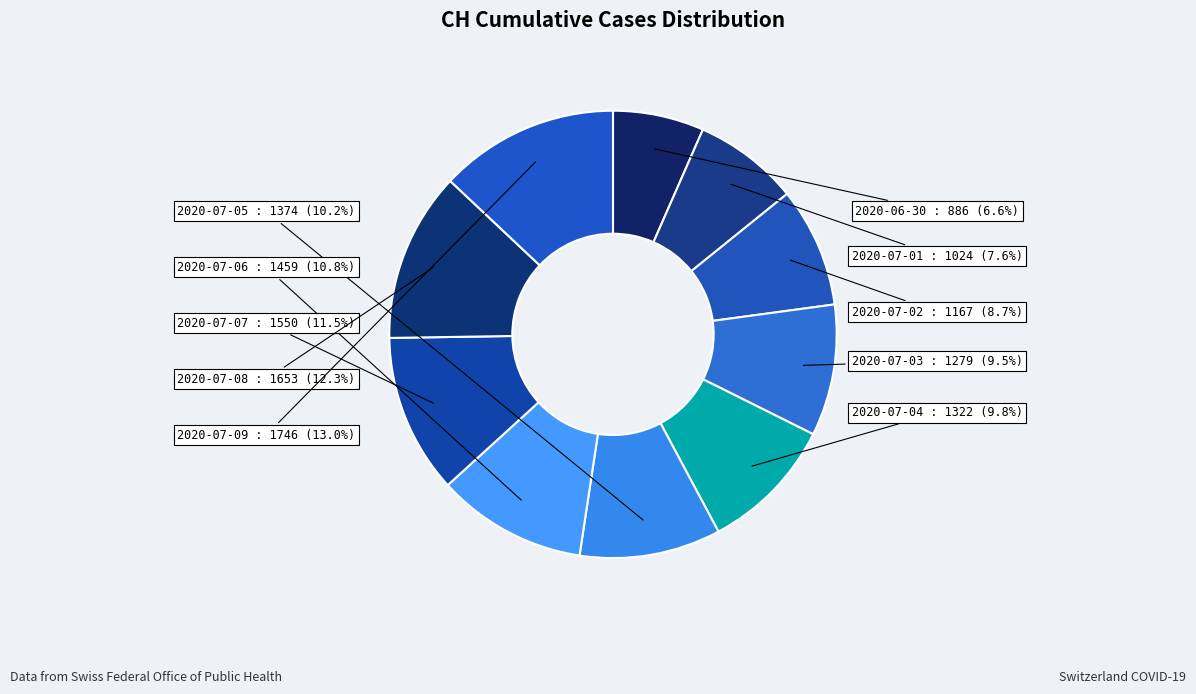

To the nearest percent, what is the difference between the largest and smallest slice percentages?

6%